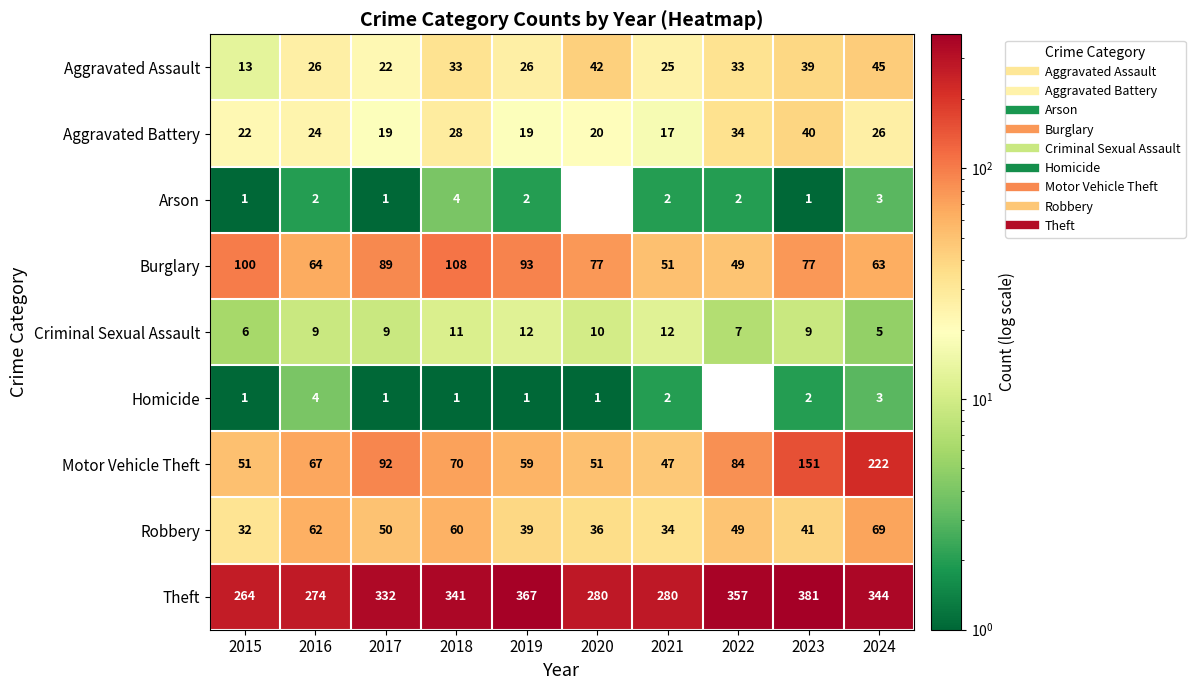

What is the spread (max minus min) of values at 2017?

331